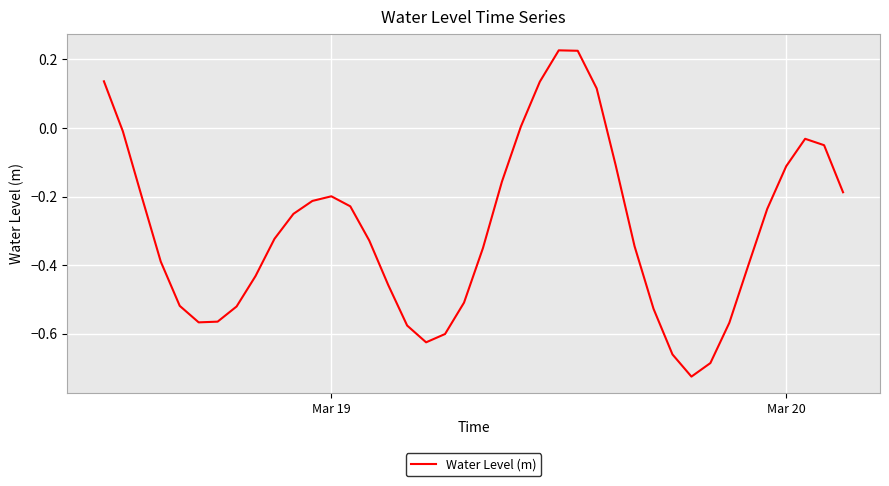

Does the chart display data point markers on the line(s)?

No